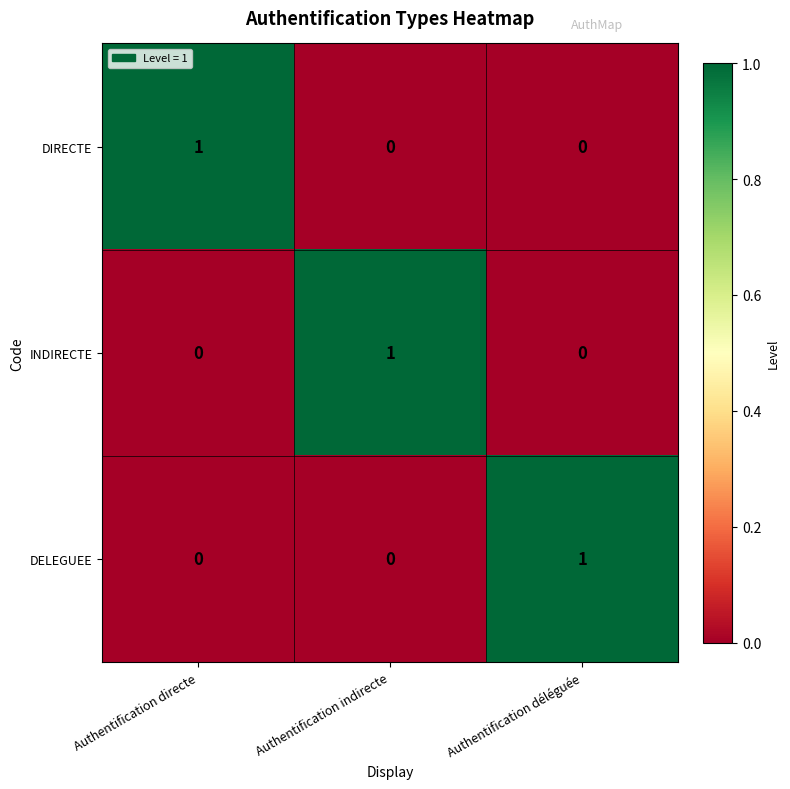

Count the DELEGUEE values in the range 0 to 1.

3